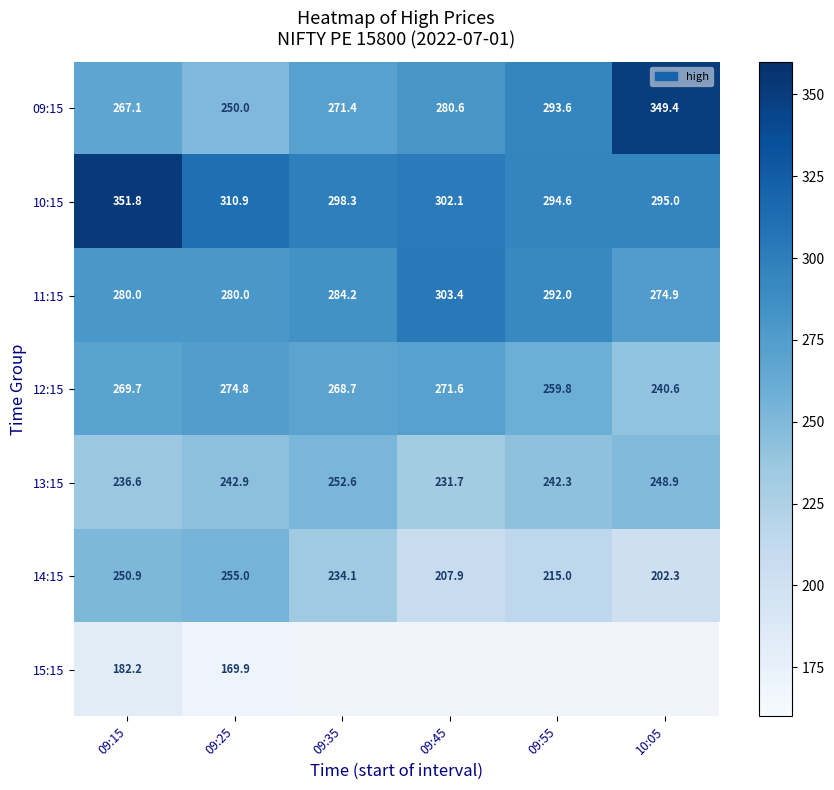

At how many categories does at least one series exceed 224?

6